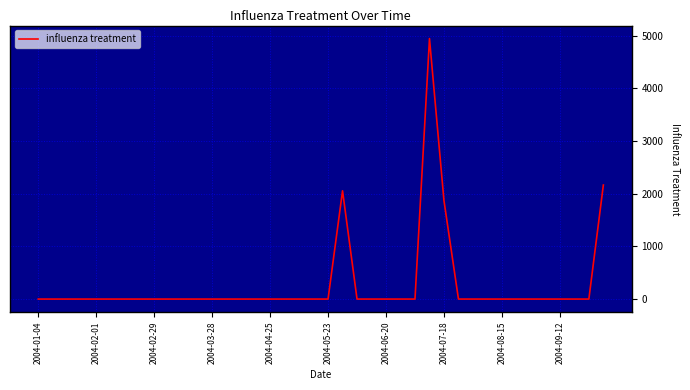

What is the difference between the maximum and minimum values?

4943.5